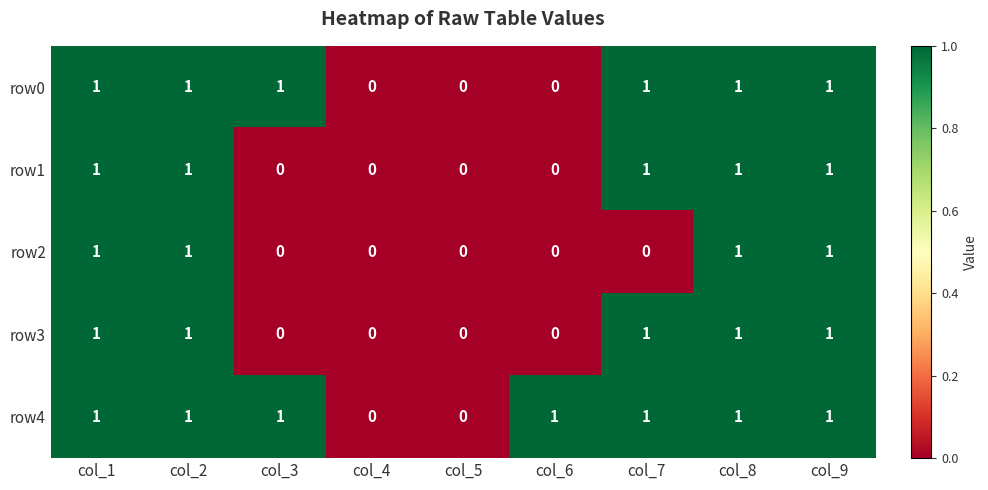

Which series has the largest total across all categories?

row4